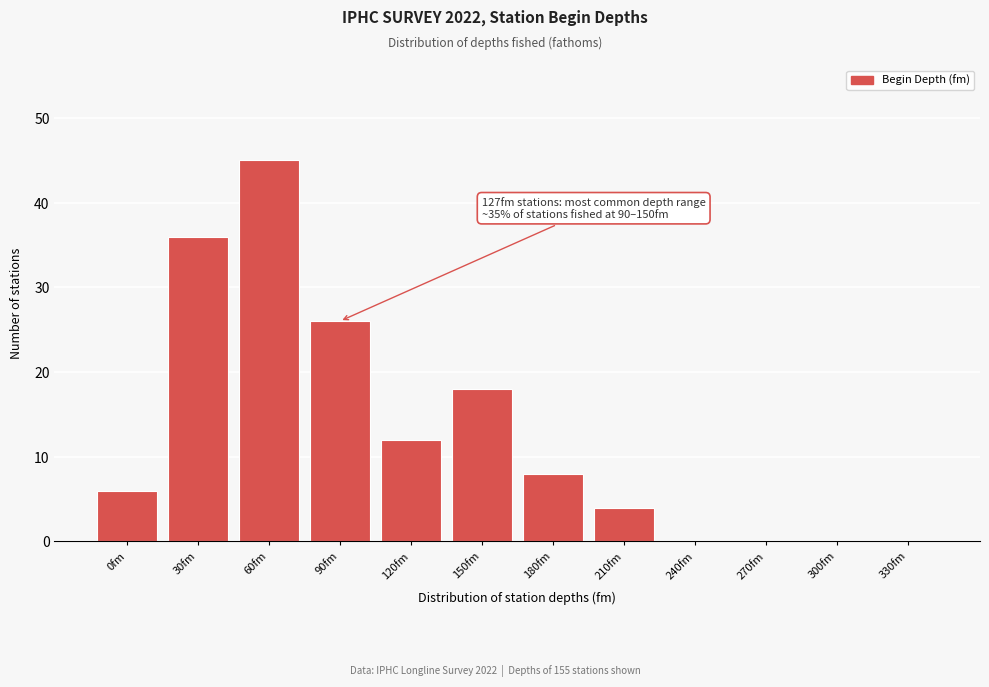

Reading left to right, transcribe all the data shown in this chart.

0fm=6	30fm=36	60fm=45	90fm=26	120fm=12	150fm=18	180fm=8	210fm=4	240fm=0	270fm=0	300fm=0	330fm=0